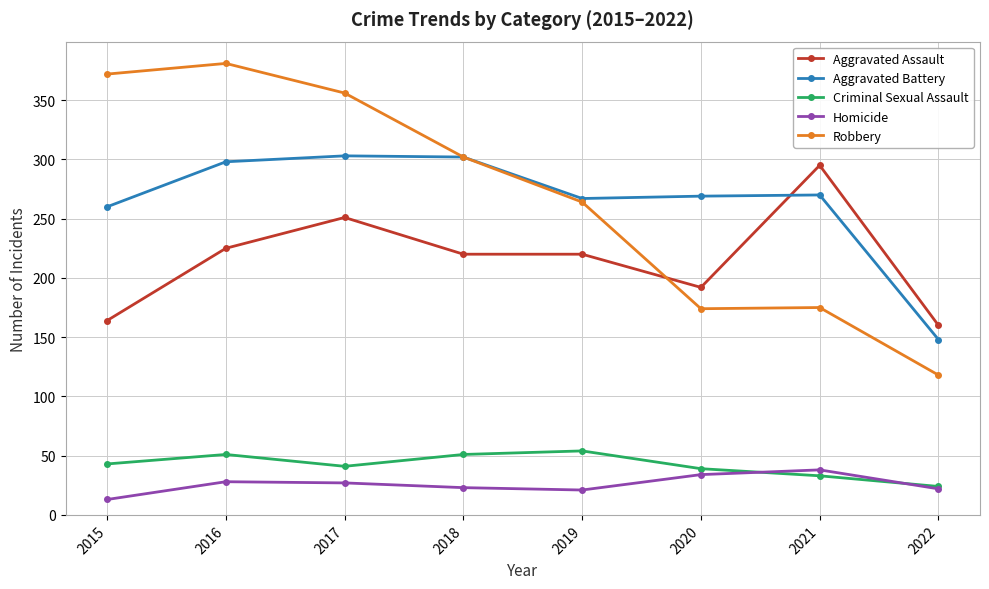

What is the total value across all series at 2020?

708